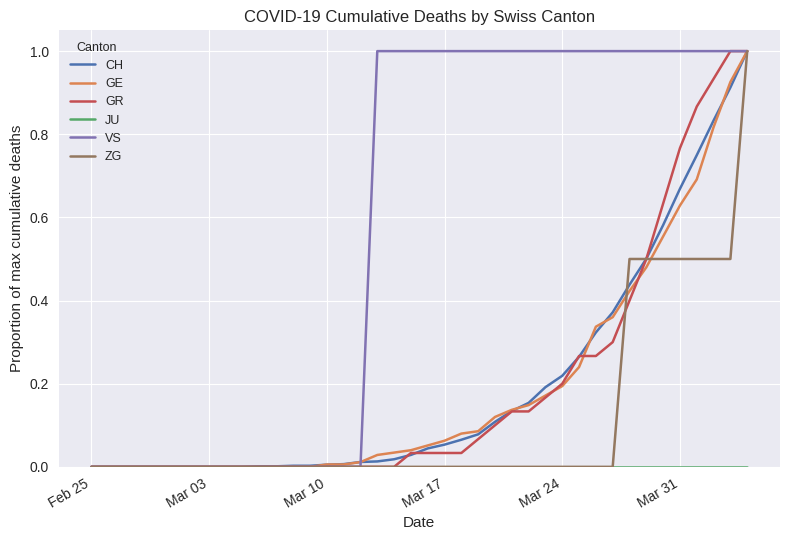

What is the highest value of the GR series?

1.0